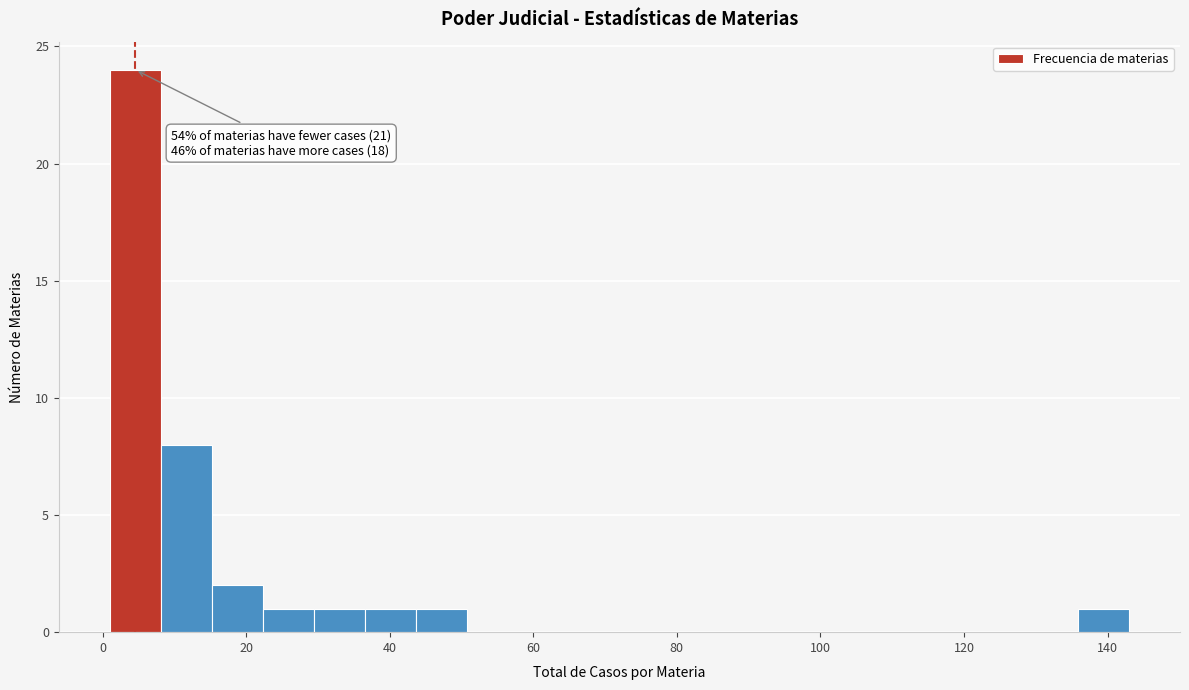

Read against the x-axis, roughly where is the centre of the tallest bar?

4